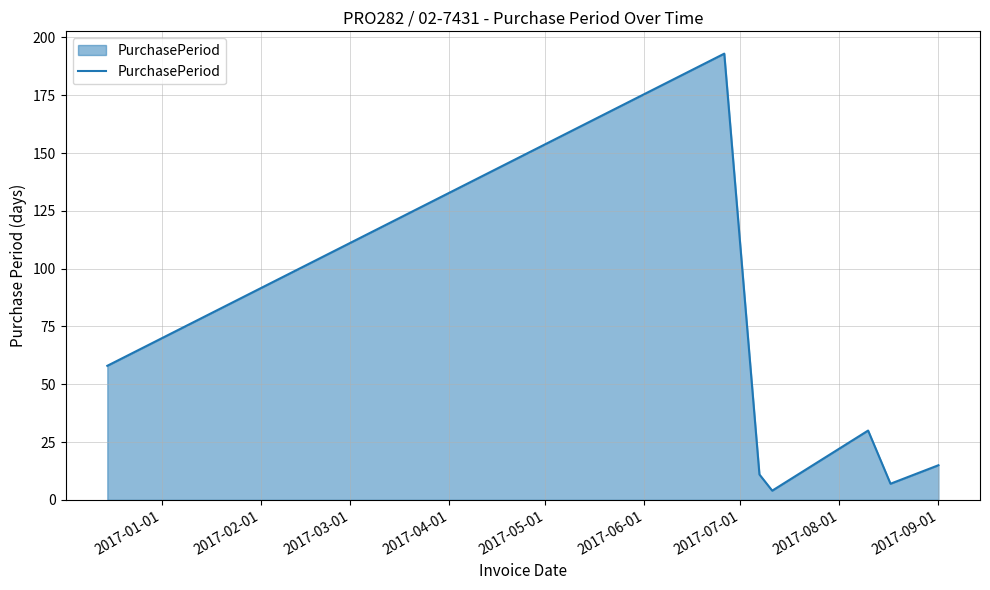

How many interior local peaks (higher than both neighbors) does the data have?

2